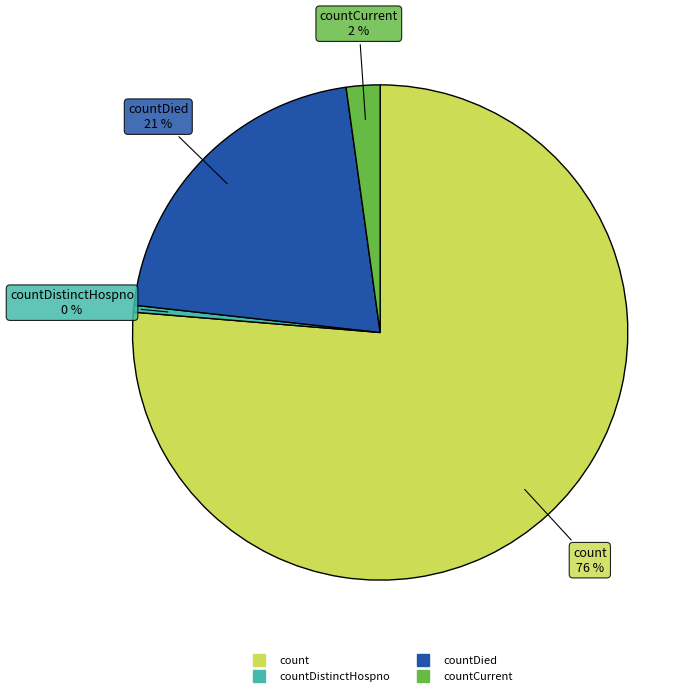

Does any single category account for the majority?

Yes